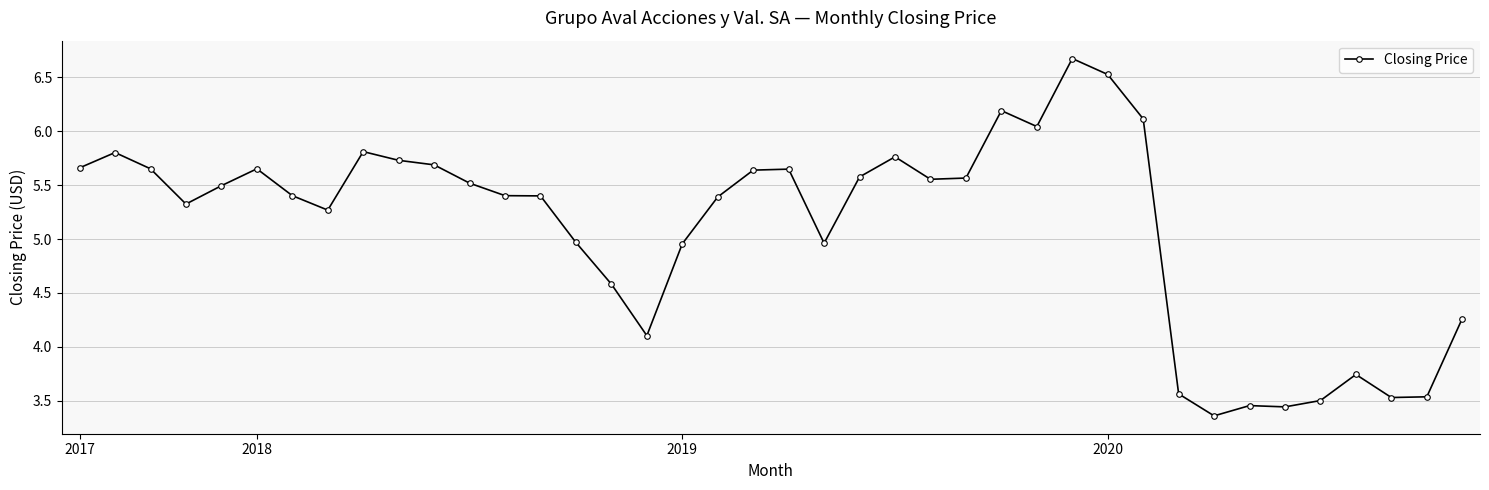

How many lines are shown in the chart?

1